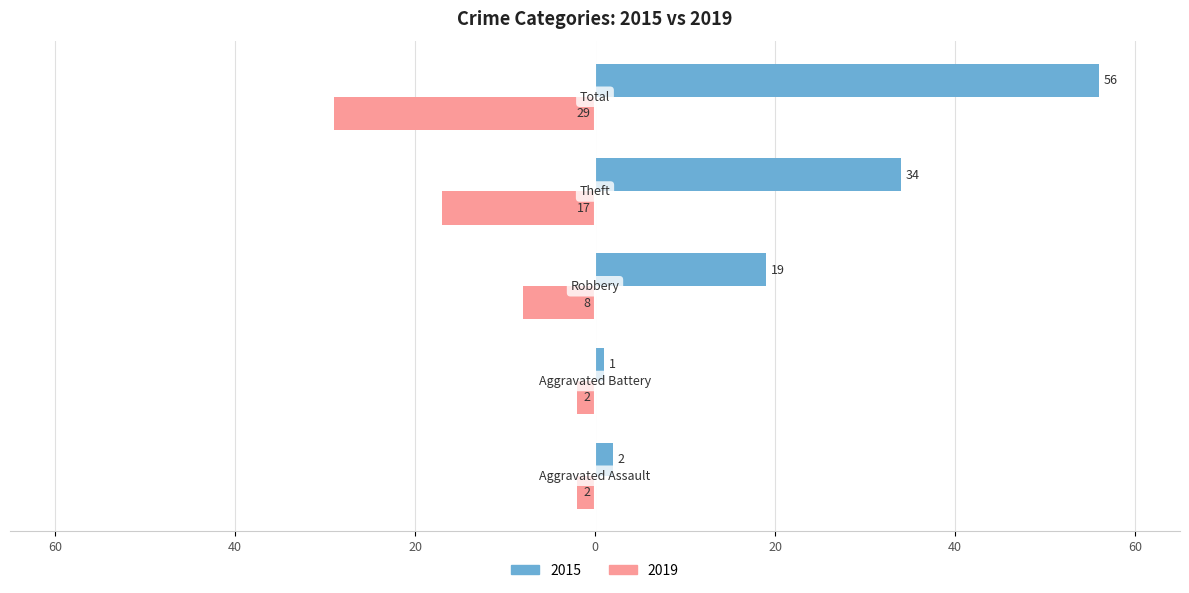

Which series has the widest spread of values?

2015